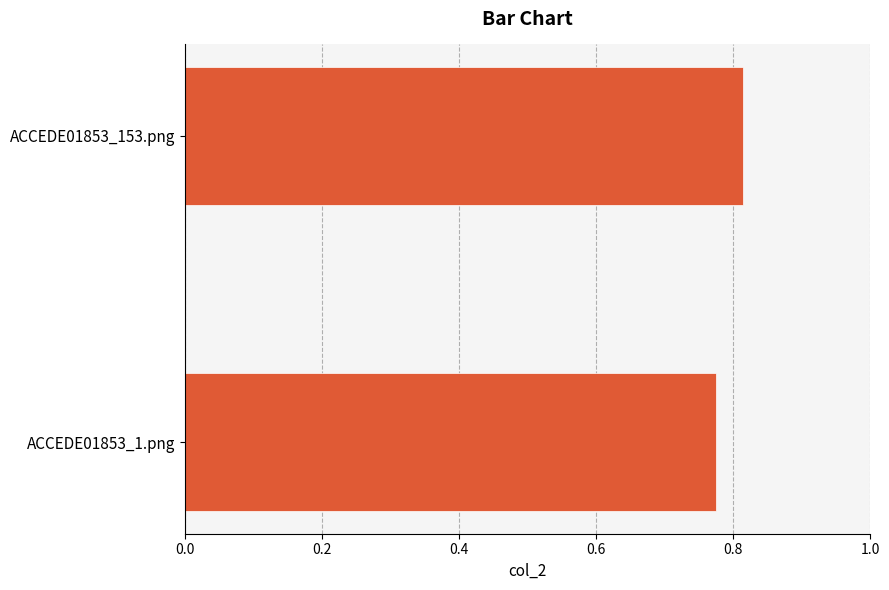

List the labels in order of value, largest first.

ACCEDE01853_153.png, ACCEDE01853_1.png